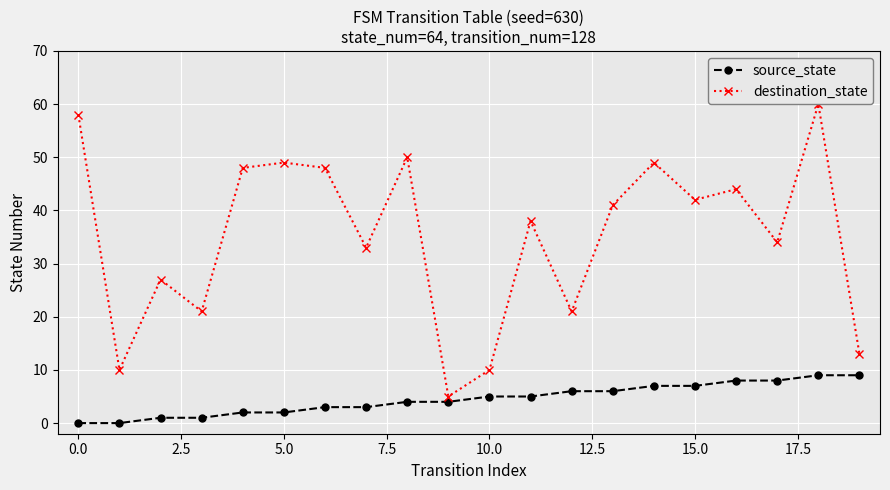

Which series has the largest total across all categories?

destination_state